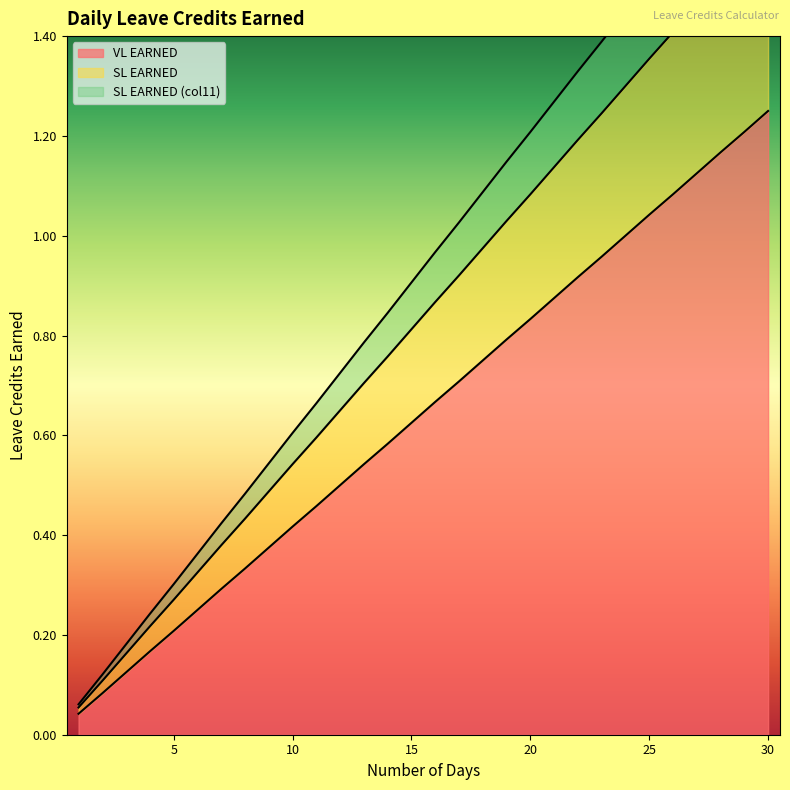

True or false: SL EARNED and SL EARNED (col11) cross at least once.

False